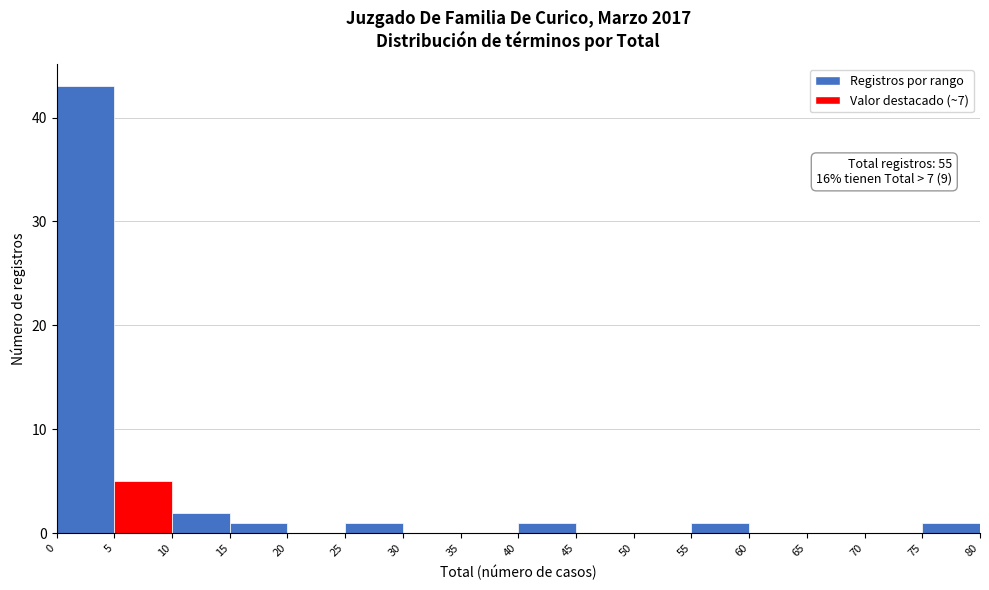

Over which range of the x-axis is the bar tallest?

0 to 5